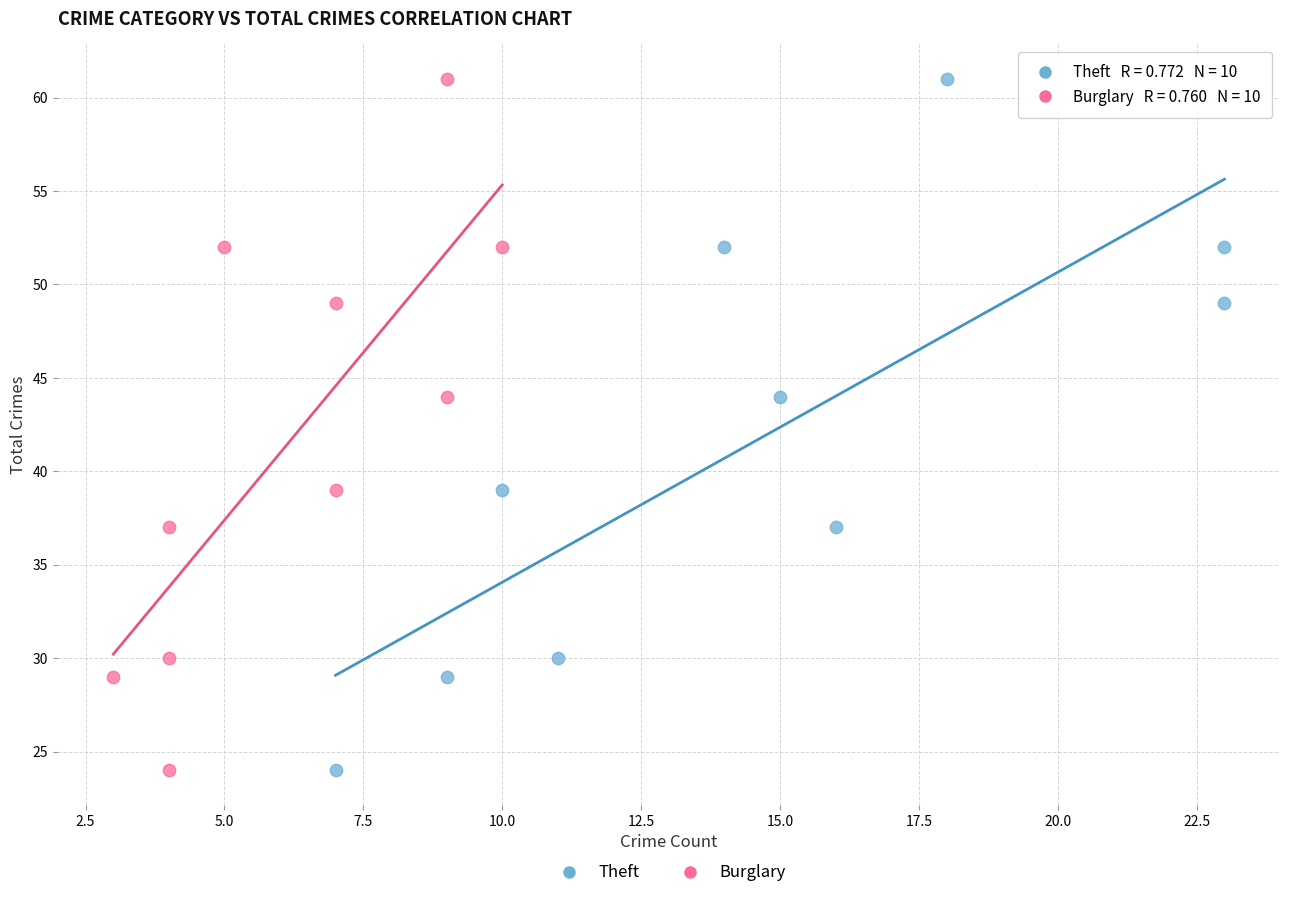

What are all the series names shown in the legend?

Theft, Burglary